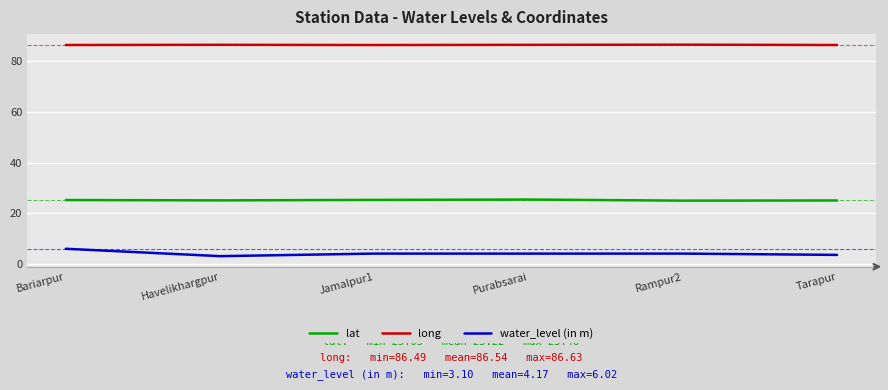

The value of long at Rampur2 is 86.6. True or false?

True